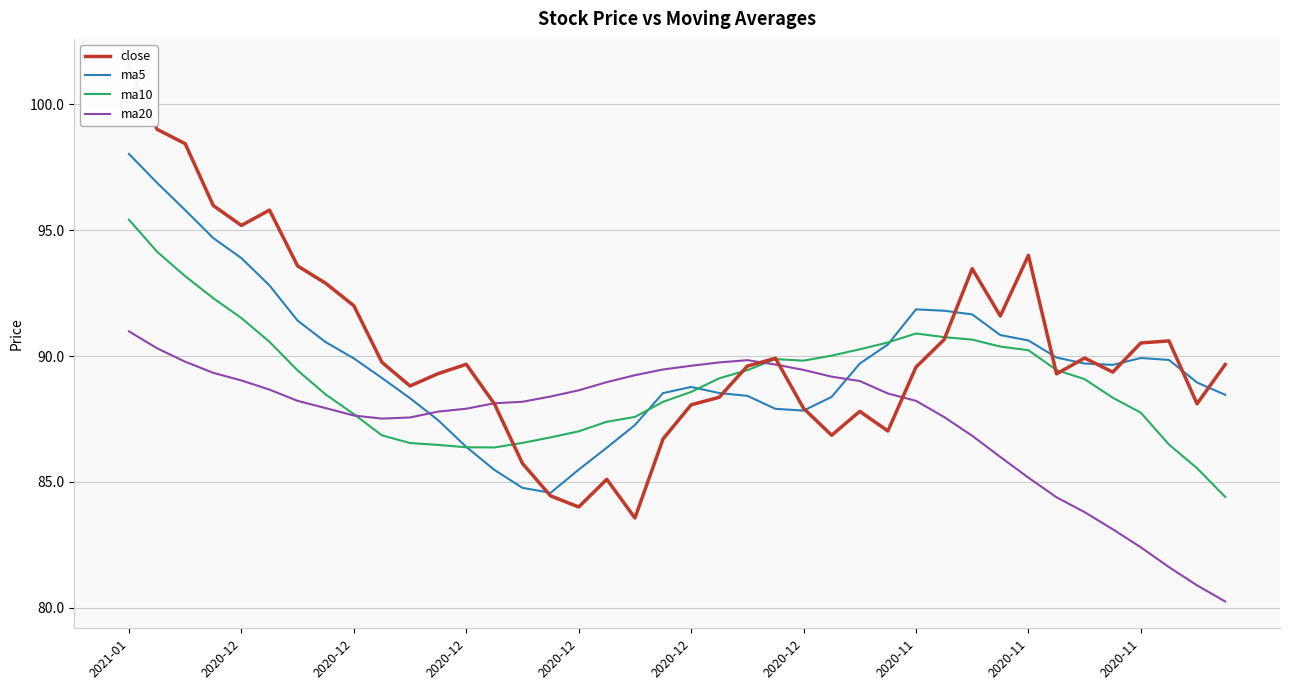

At how many categories does at least one series exceed 99?

2